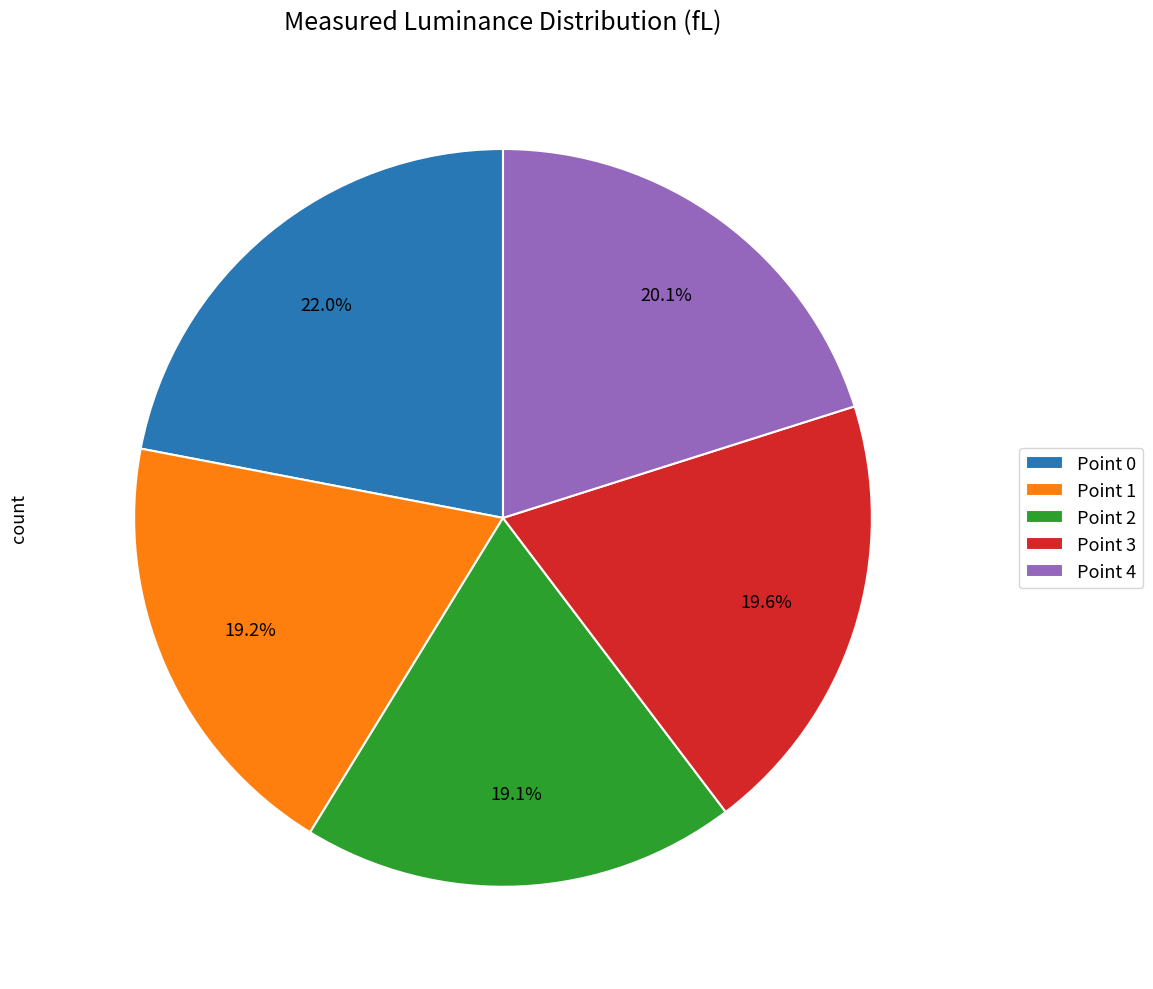

What is the ratio of the value at Point 2 to the value at Point 3?

1.0